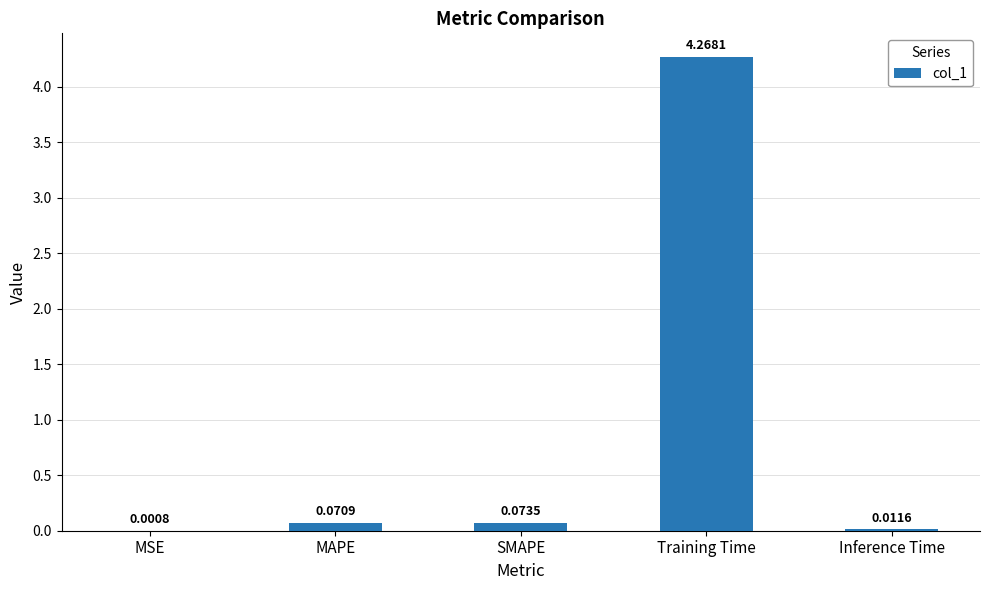

At which category does the chart reach its peak across all series?

Training Time